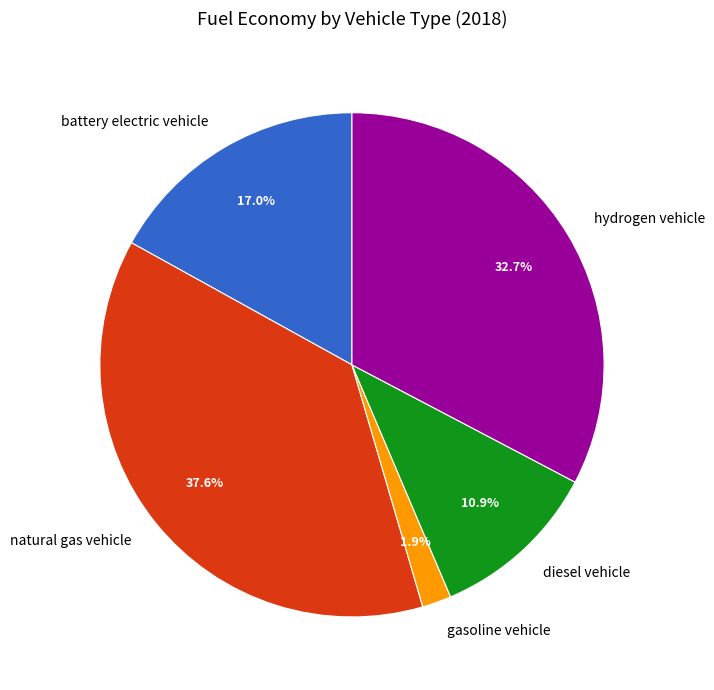

Which slice is the largest?

natural gas vehicle